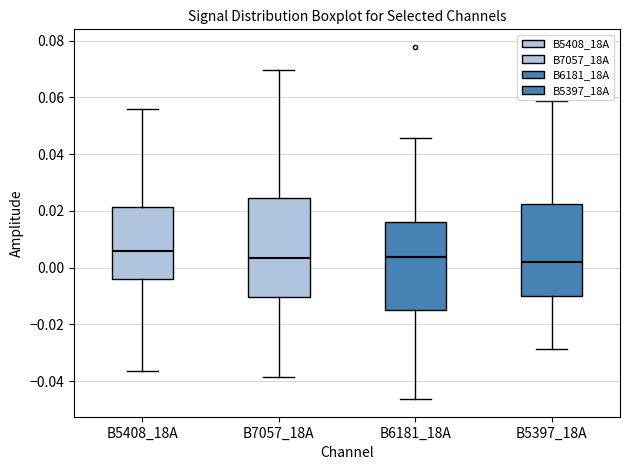

Comparing the boxes themselves (not the whiskers), which one is the tallest?

B7057_18A